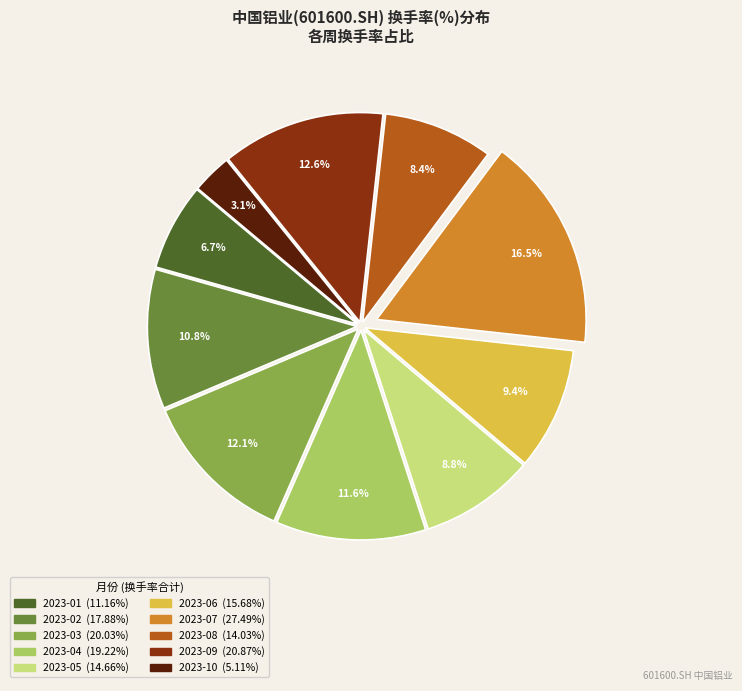

Is there any slice that represents more than half of the pie?

No